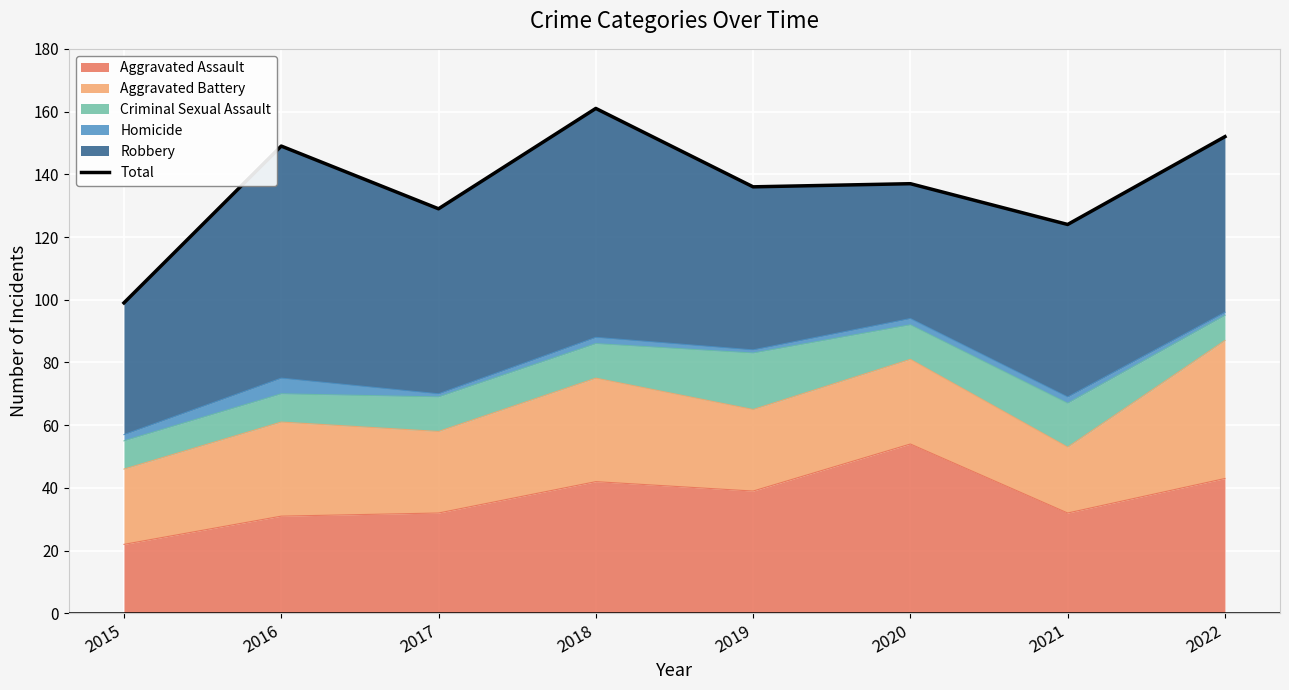

At which category does the data reach its first local peak?

2016